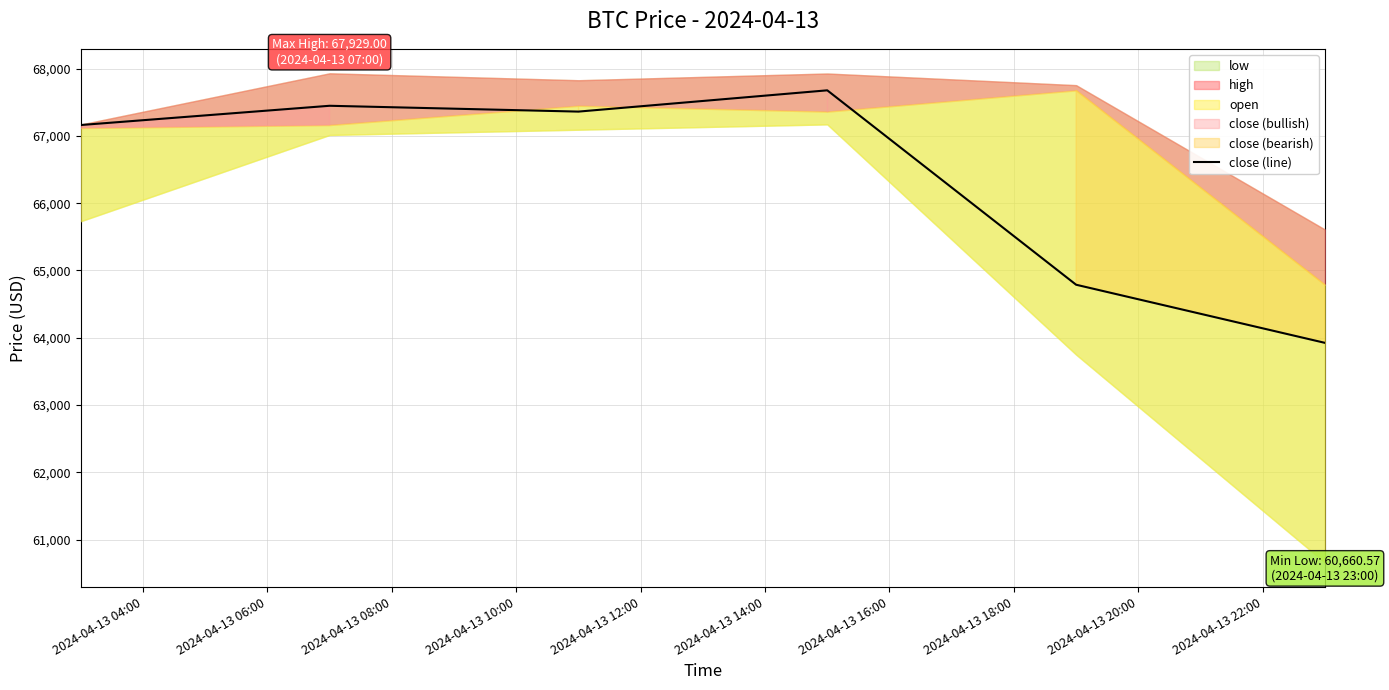

What is the highest value of the close (line) series?

67676.0